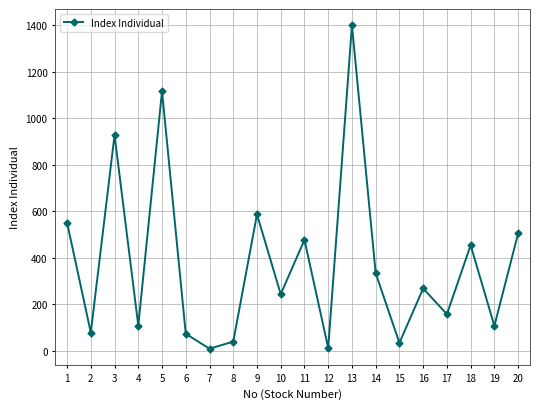

How many interior local peaks (higher than both neighbors) does the data have?

7